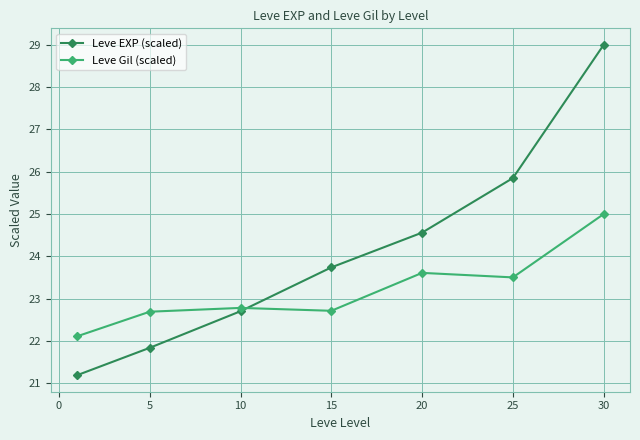

Which series has the largest range (max minus min)?

Leve EXP (scaled)